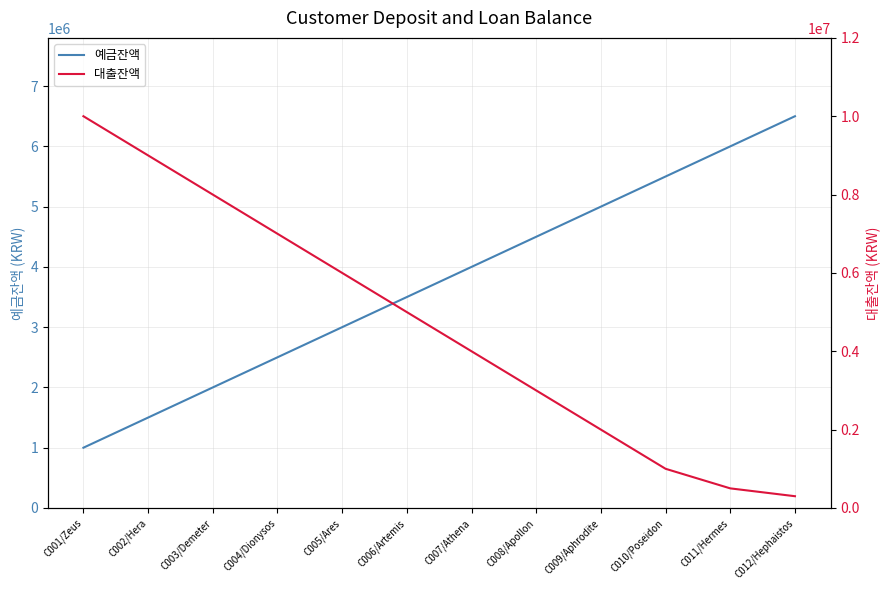

What is the difference between the 대출잔액 values at C010/Poseidon and C009/Aphrodite?

1000000